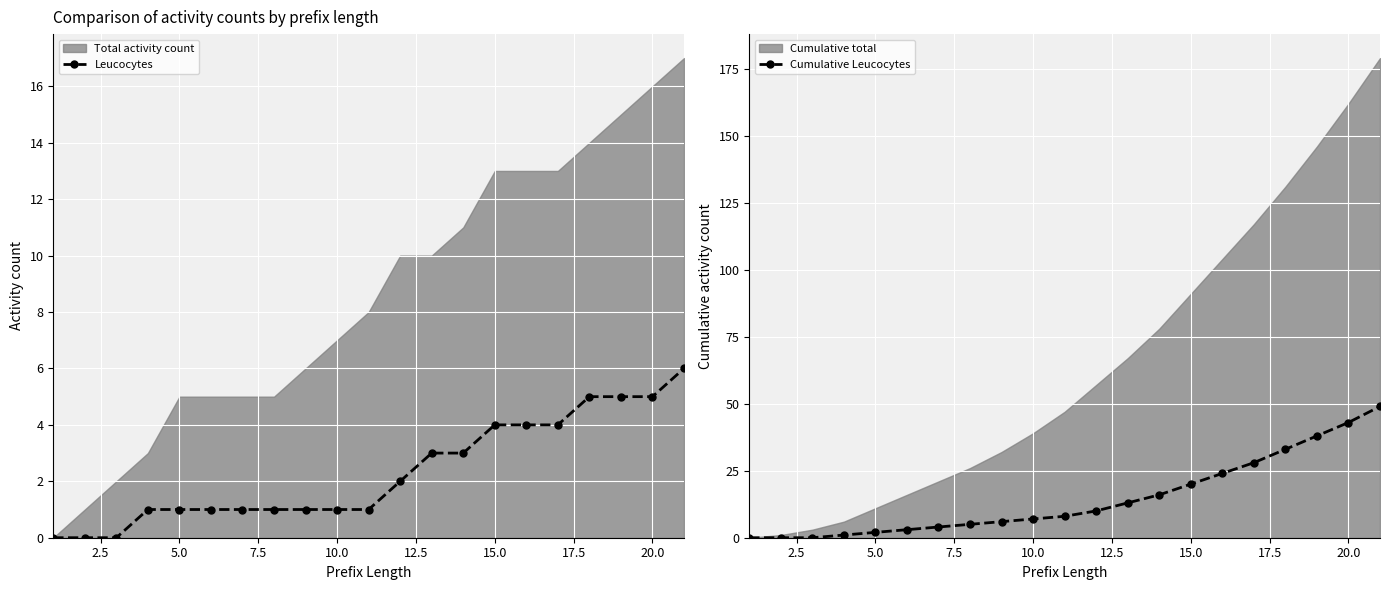

What is the value of the Cumulative Leucocytes point at the 17th from the left?

28